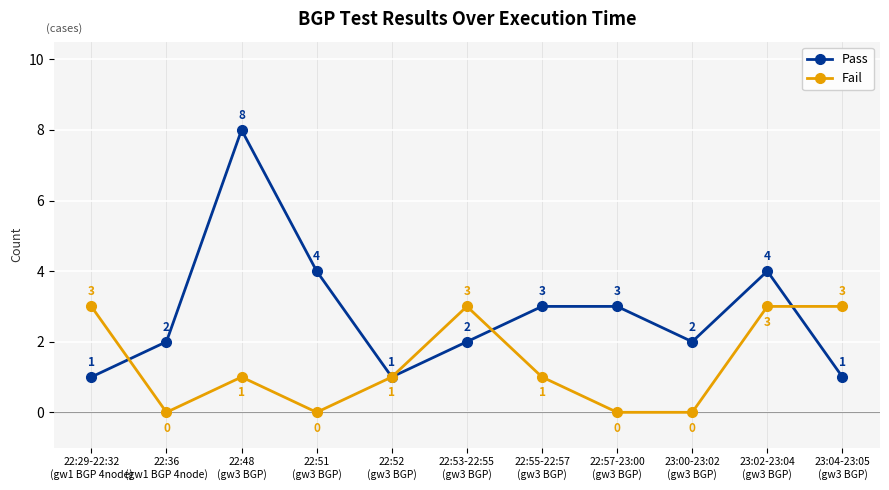

Where is the first local maximum for Pass?

22:48
(gw3 BGP)